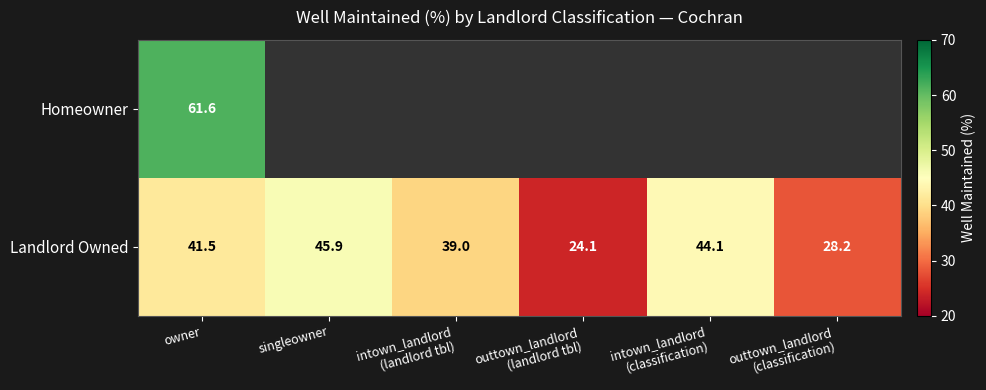

What is the smallest value displayed?

24.1